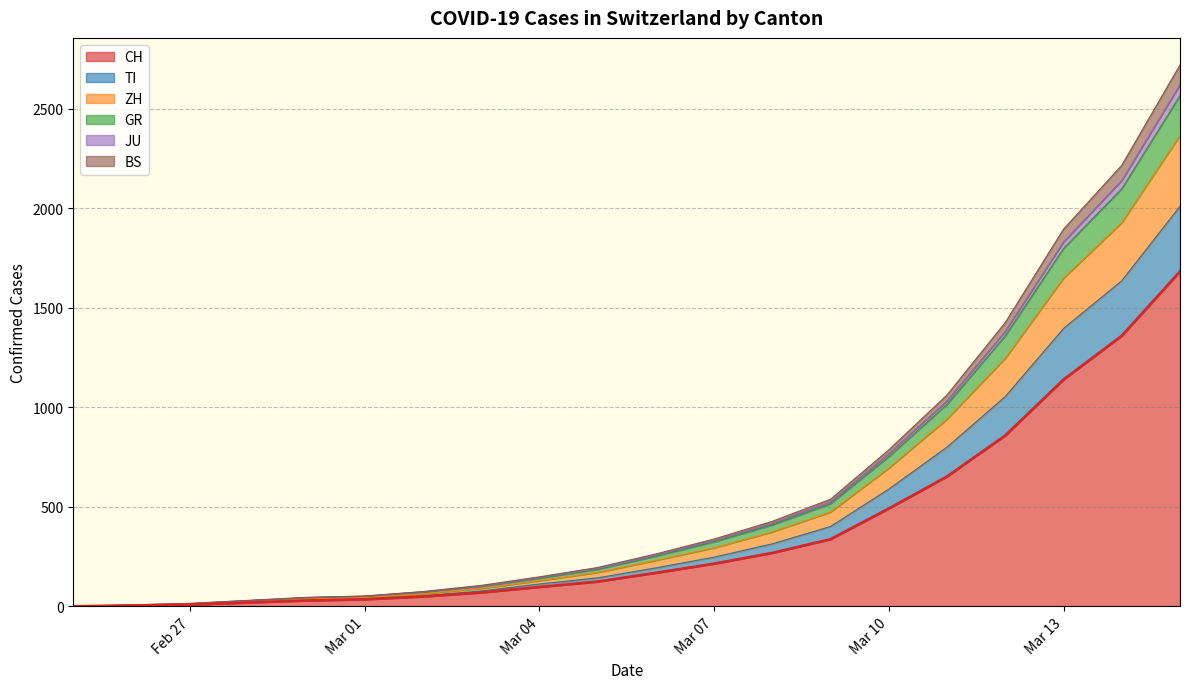

What is the label of the 19th point from the right?

2020-02-26